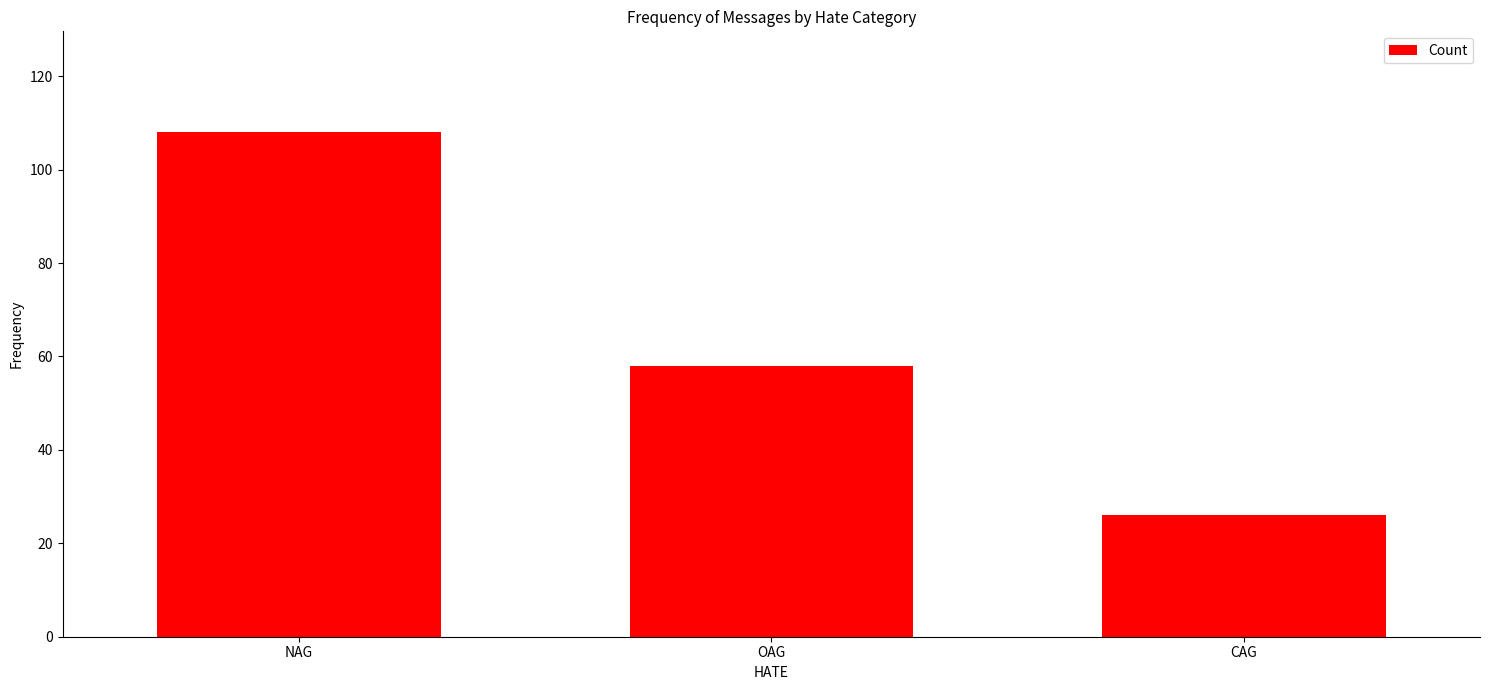

Which has a higher value, CAG or NAG?

NAG